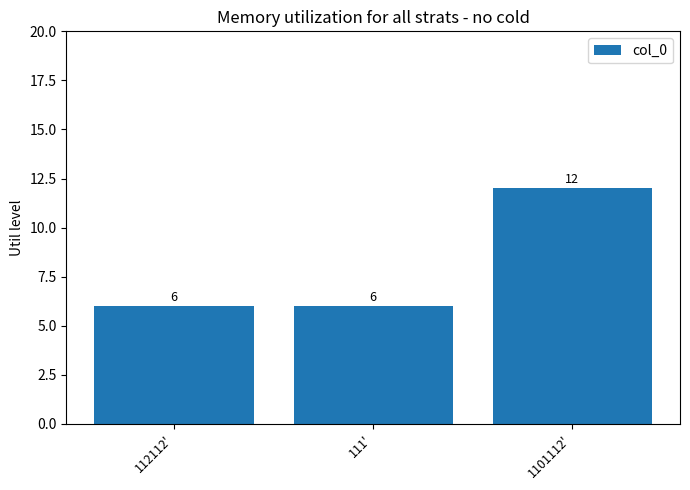

Reading left to right, list all the values displayed in this chart.

112112'=6	111'=6	1101112'=12